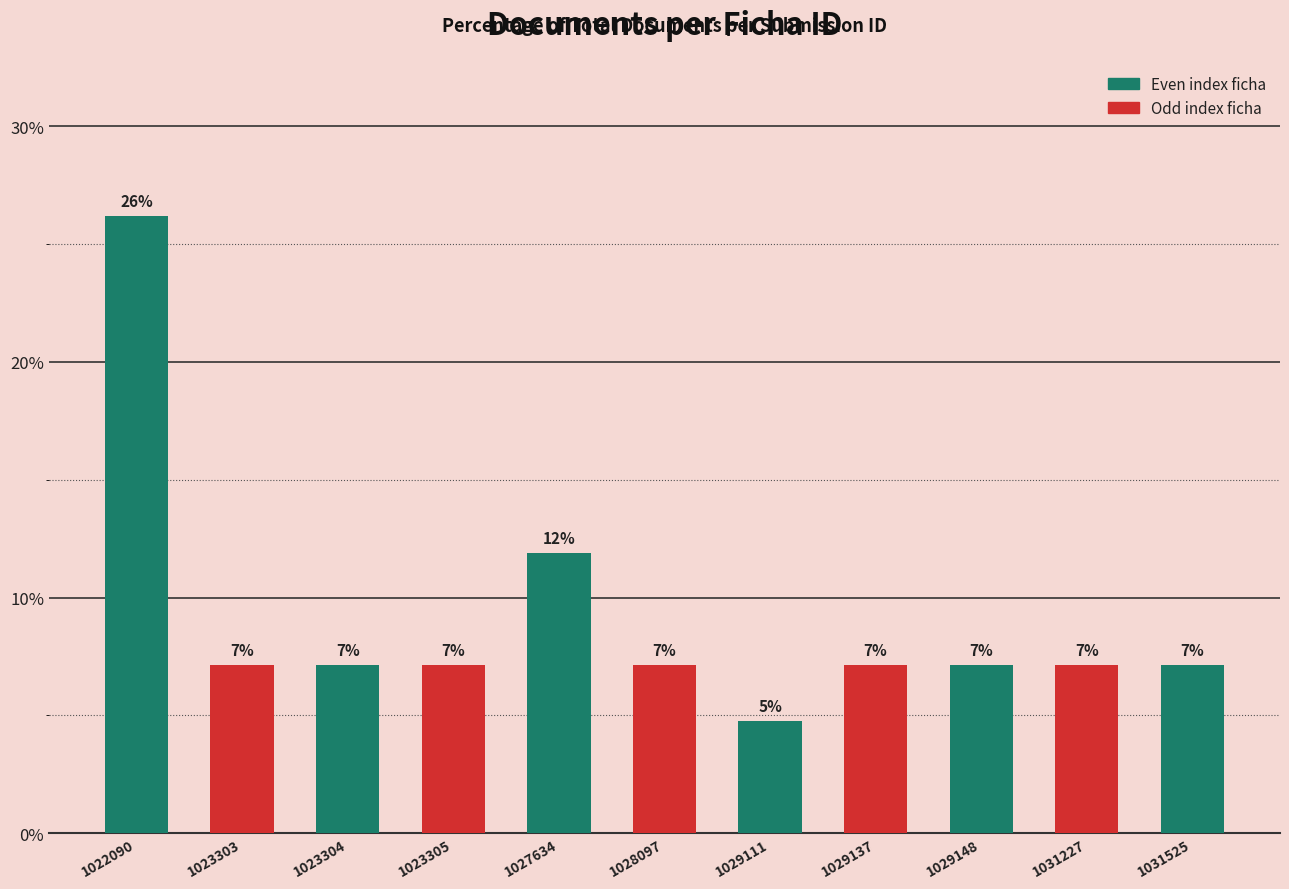

Rank the categories by value from lowest to highest.

1029111, 1023303, 1023304, 1023305, 1028097, 1029137, 1029148, 1031227, 1031525, 1027634, 1022090